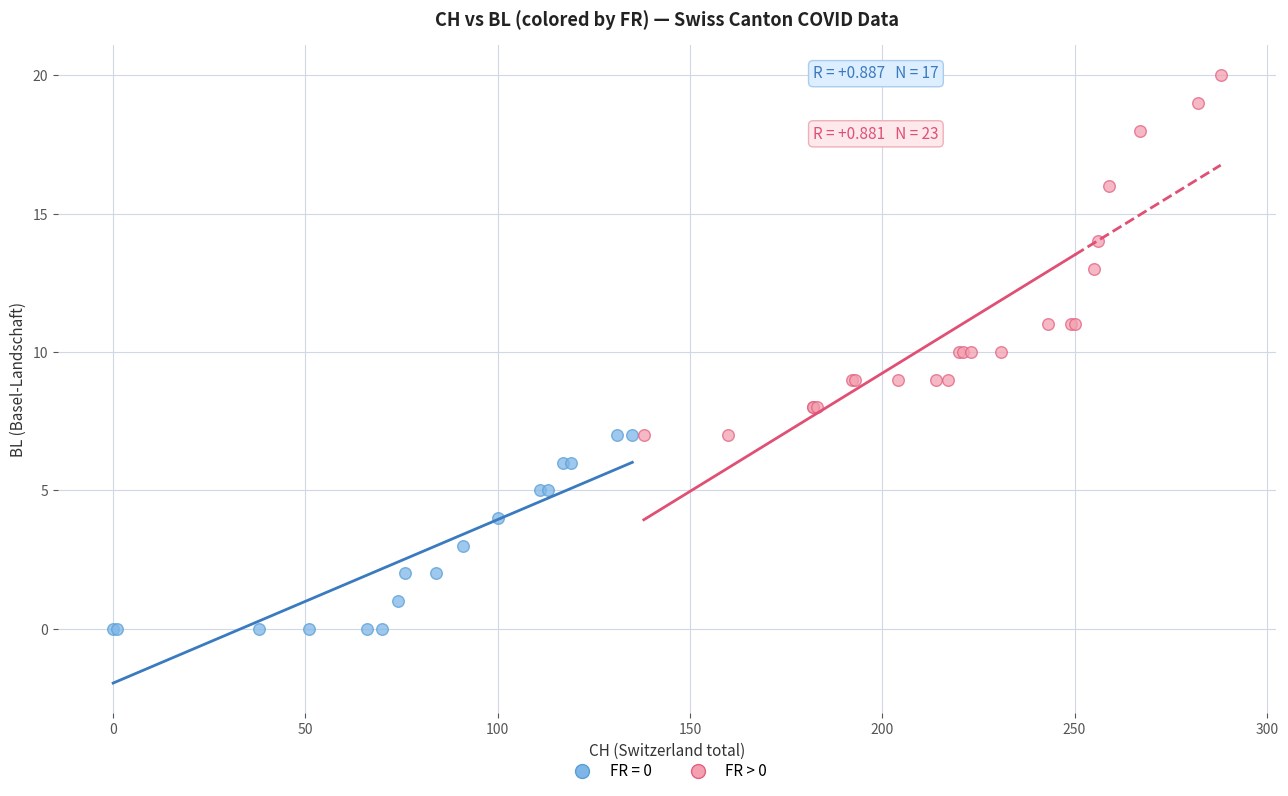

Which series contains the lowest Y value?

FR = 0